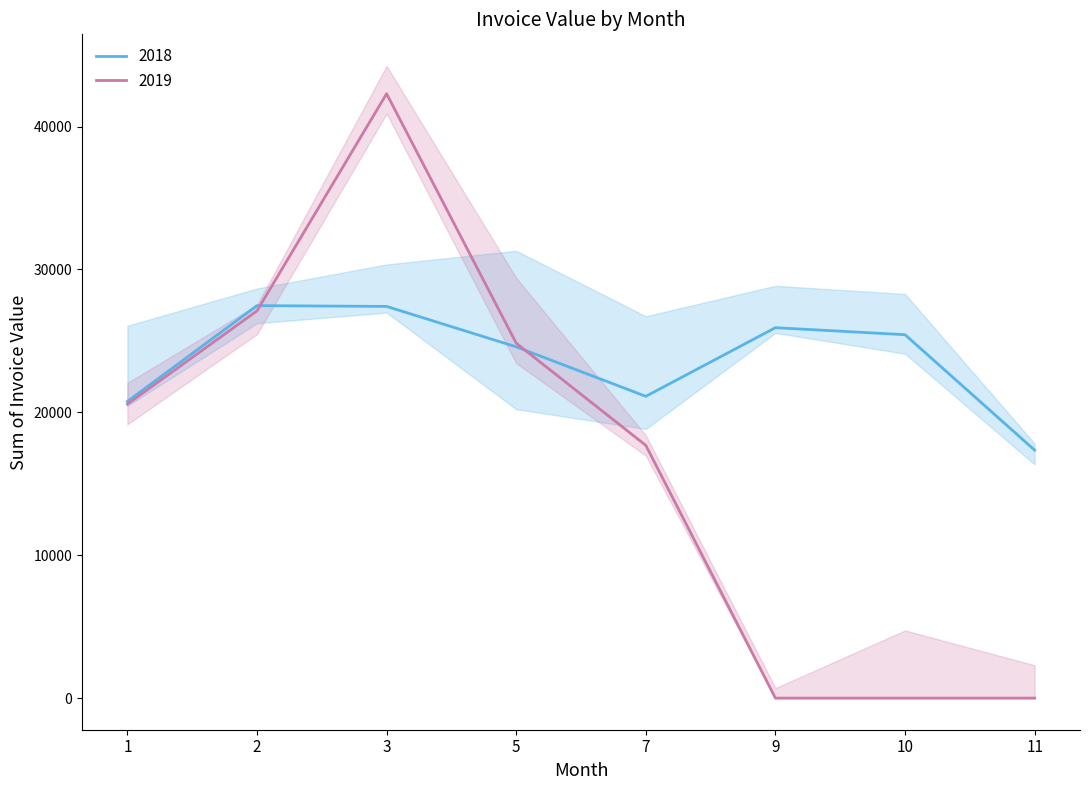

True or false: 2018 has a value of 25435.0 at 10.

True